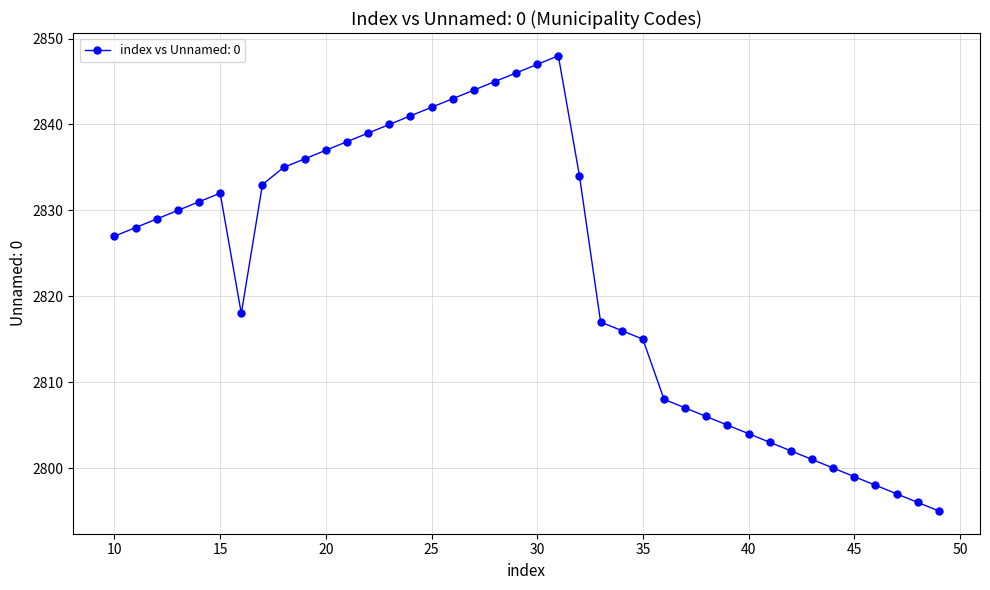

What is the minimum value shown in the chart?

2795